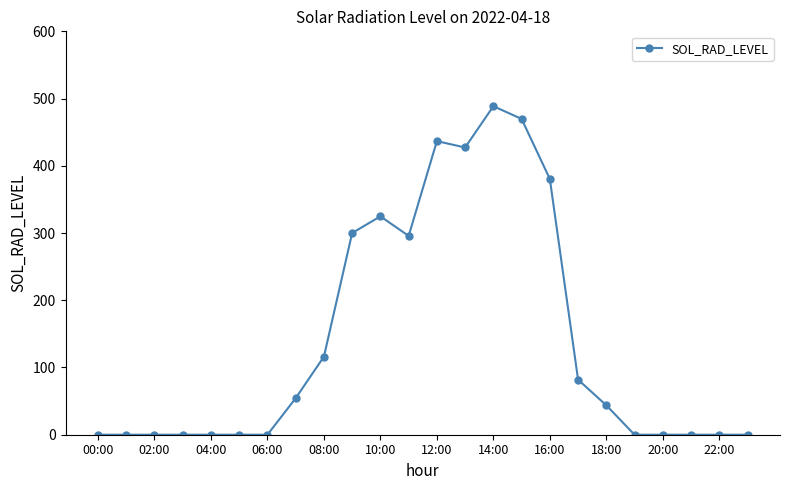

Reading right to left, list all the values displayed in this chart.

0.0	0.0	0.0	0.0	0.0	43.7	81.9	380.4	469.7	488.6	427.2	436.7	295.7	324.8	300.0	116.2	54.3	0.0	0.0	0.0	0.0	0.0	0.0	0.0